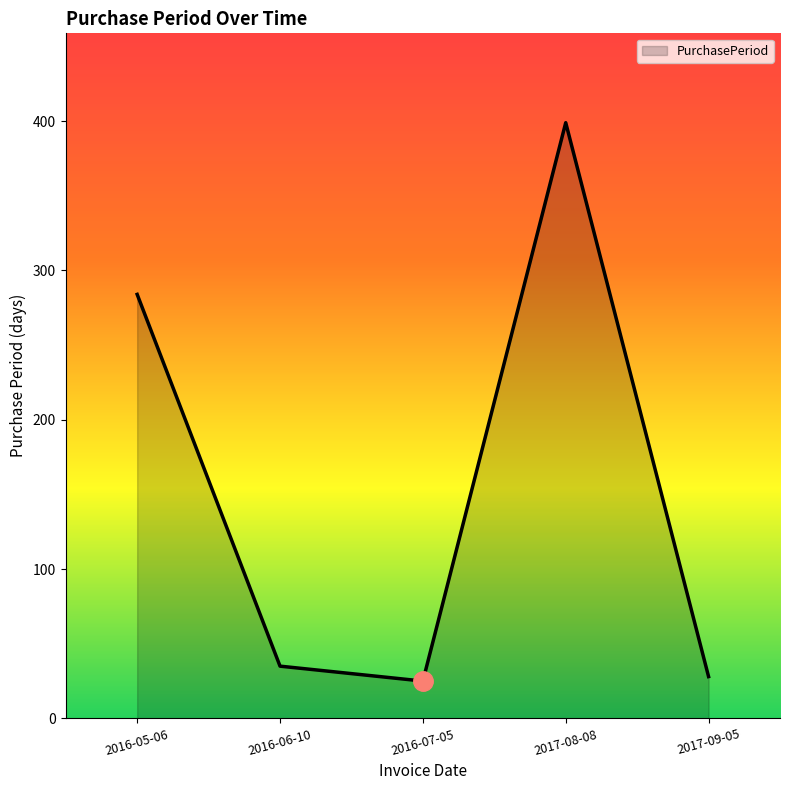

Count the number of categories in the chart.

5